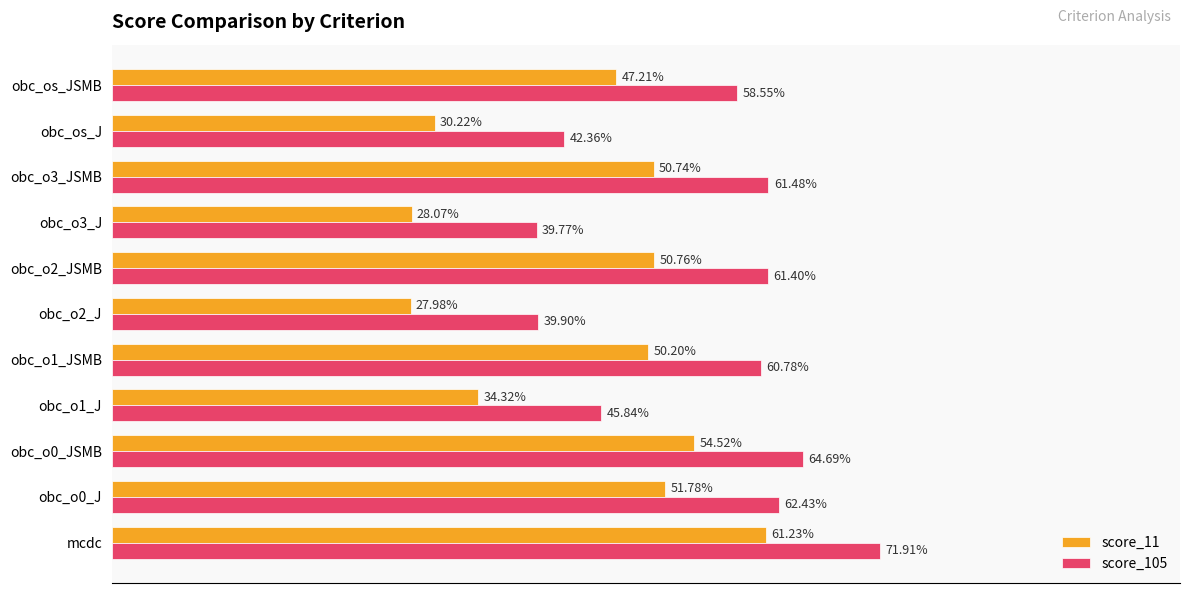

Where is score_11 nearest to the value 44?

obc_os_JSMB